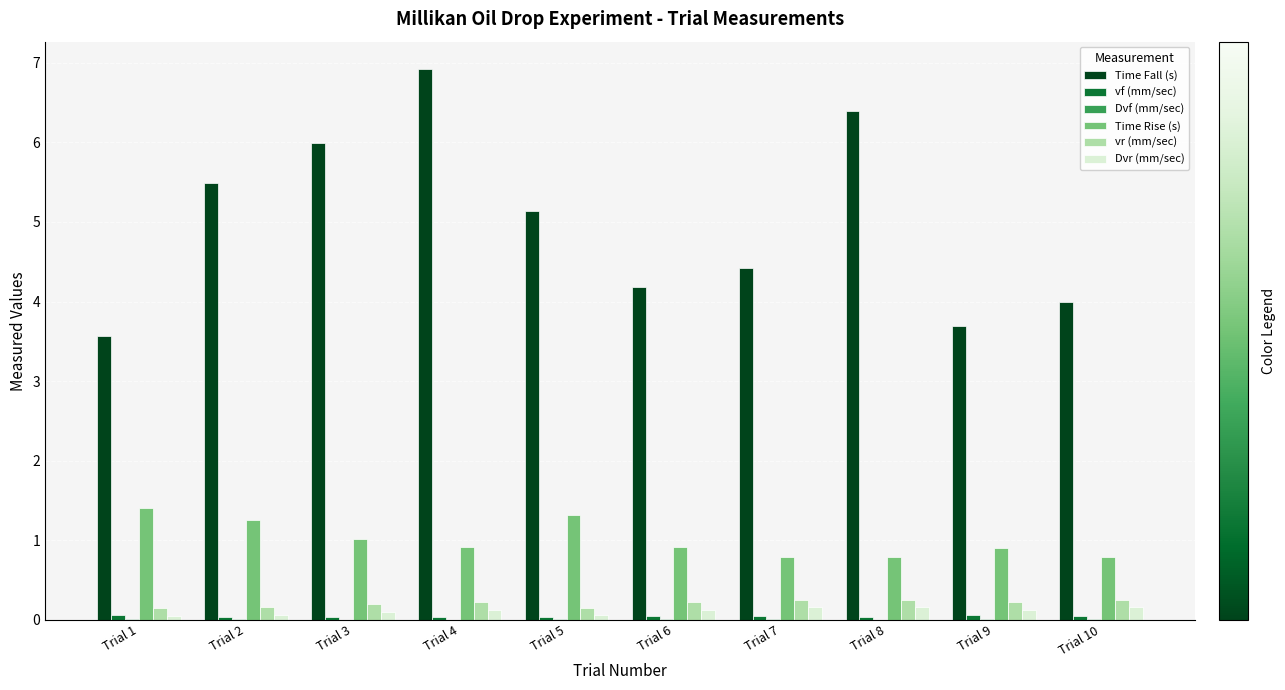

What is the maximum value shown in the chart?

6.9